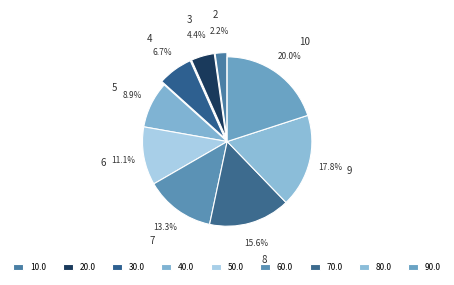

How much of the chart is everything except 6?

88.9%